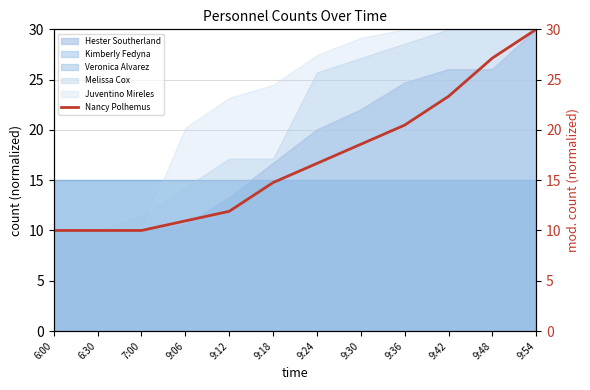

Reading left to right, what are all the values shown in this chart?

6:00=10.0	6:30=10.0	7:00=10.0	9:06=11.0	9:12=11.9	9:18=14.8	9:24=16.7	9:30=18.6	9:36=20.5	9:42=23.3	9:48=27.1	9:54=30.0